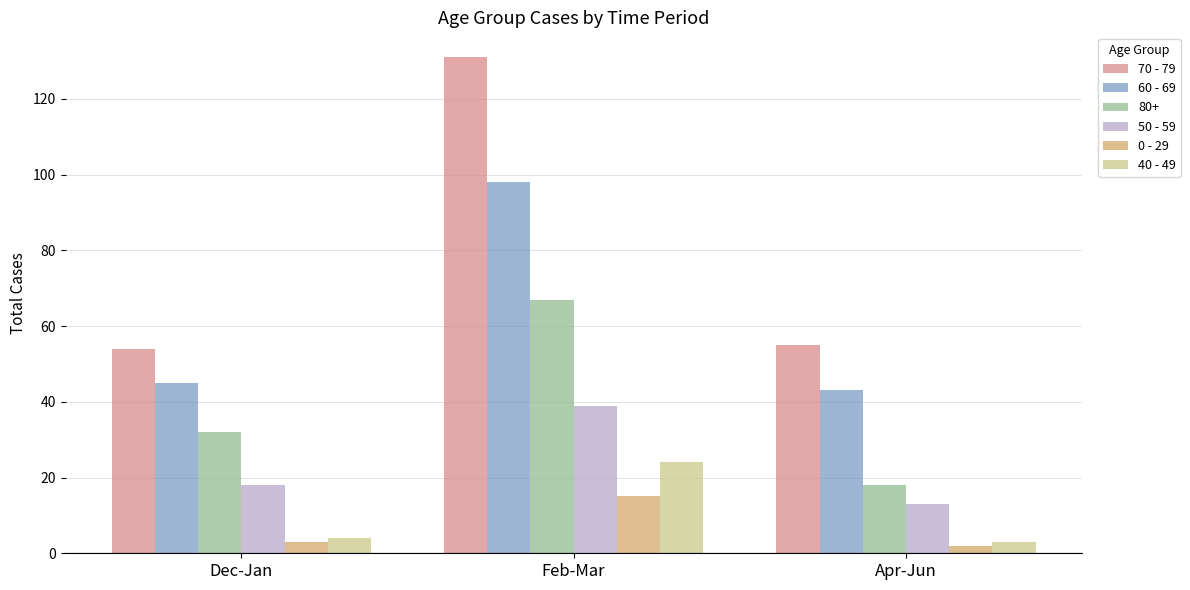

Reading left to right, what are all the values shown in this chart?

70 - 79: Dec-Jan=54	Feb-Mar=131	Apr-Jun=55
60 - 69: Dec-Jan=45	Feb-Mar=98	Apr-Jun=43
80+: Dec-Jan=32	Feb-Mar=67	Apr-Jun=18
50 - 59: Dec-Jan=18	Feb-Mar=39	Apr-Jun=13
0 - 29: Dec-Jan=3	Feb-Mar=15	Apr-Jun=2
40 - 49: Dec-Jan=4	Feb-Mar=24	Apr-Jun=3